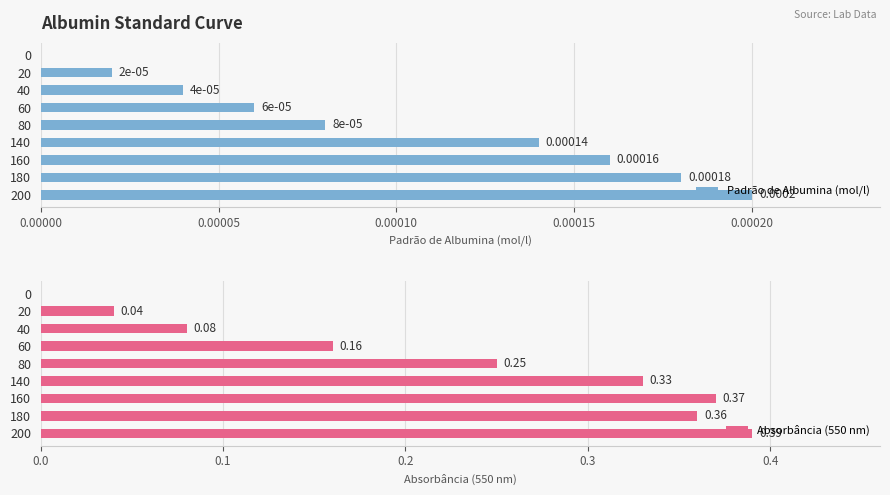

How many values in the Padrão de Albumina (mol/l) series exceed 0?

8